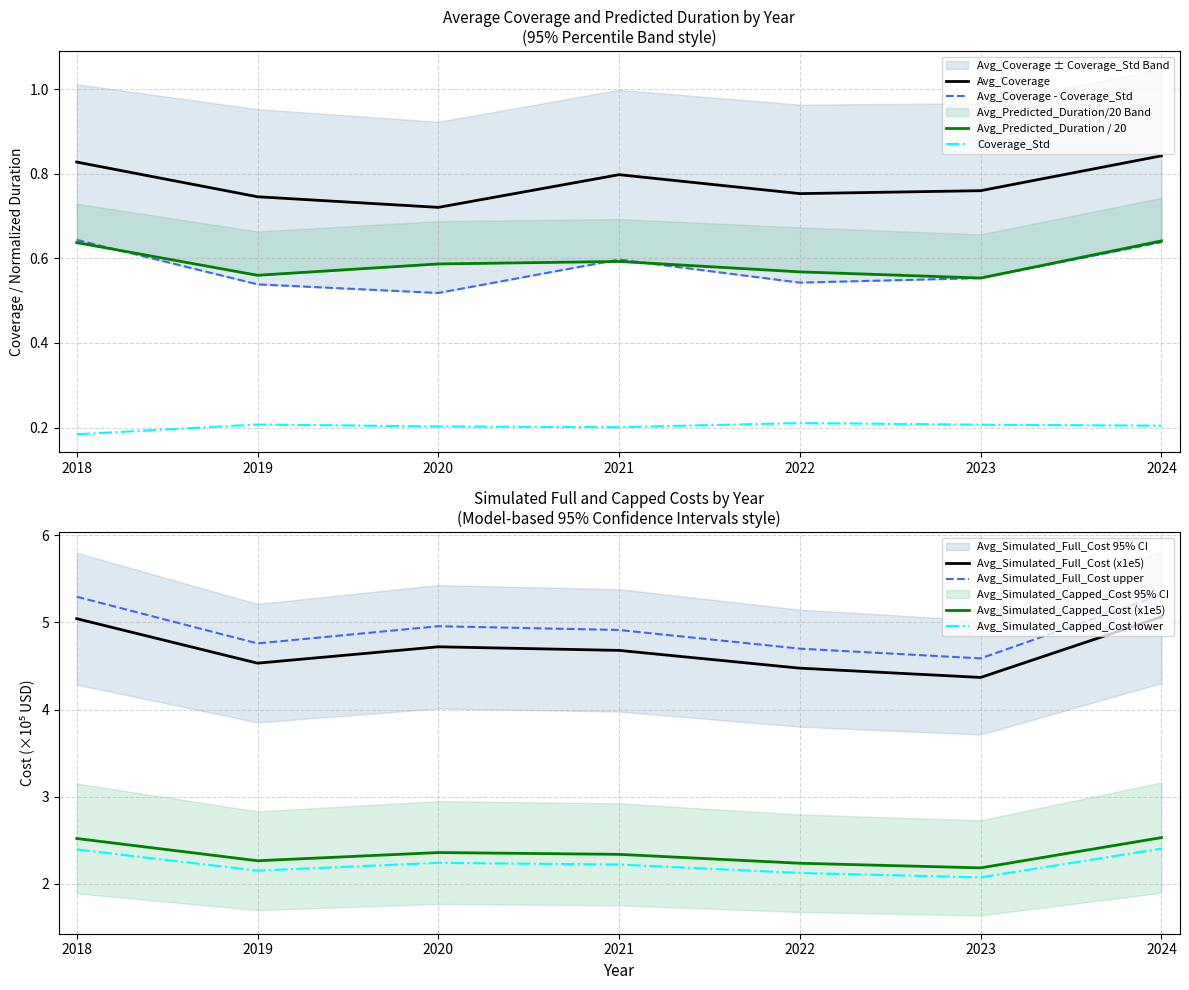

What is the maximum value shown in the chart?

5.3